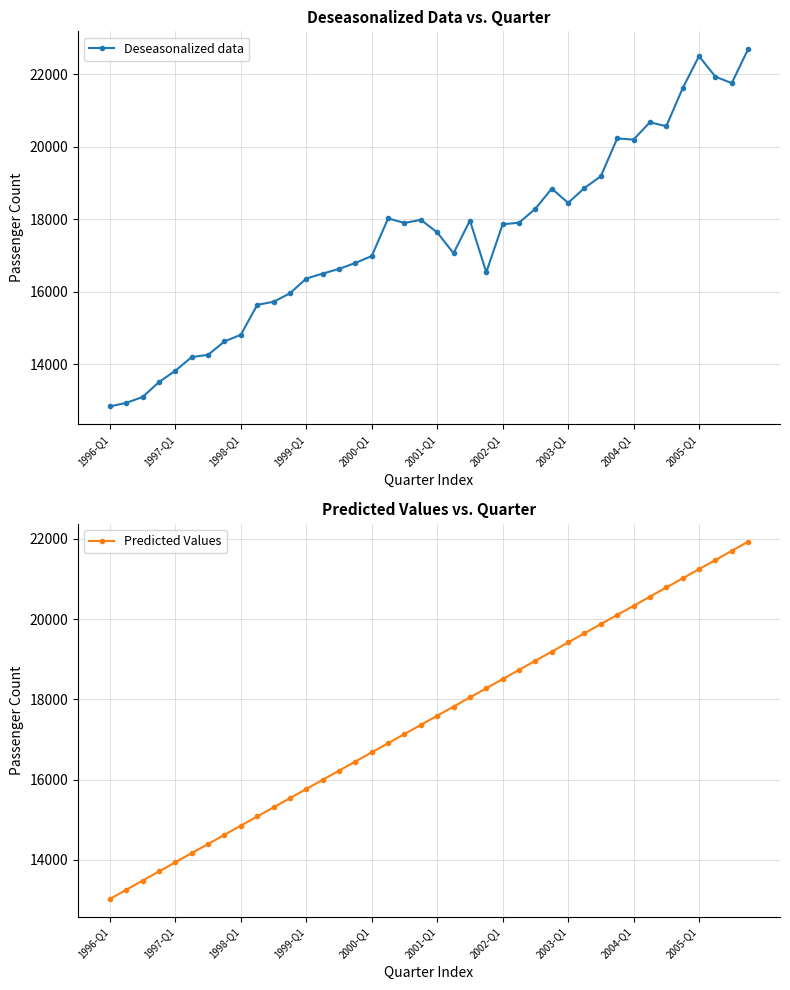

What is the highest value of the Deseasonalized data series?

22684.3